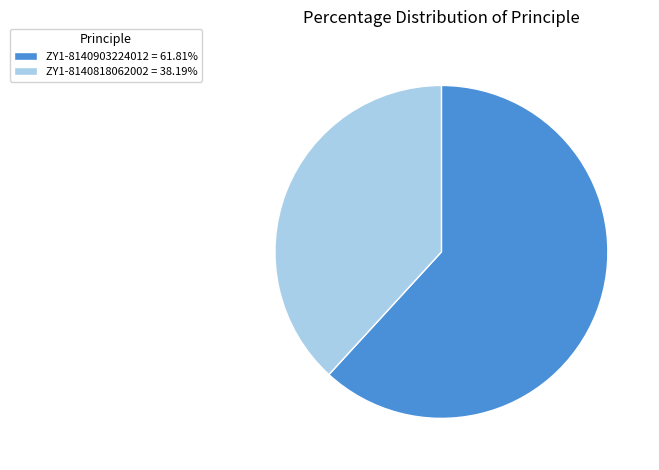

Approximately how many times larger is the value at ZY1-8140818062002 = 38.19% compared to ZY1-8140903224012 = 61.81%?

0.6